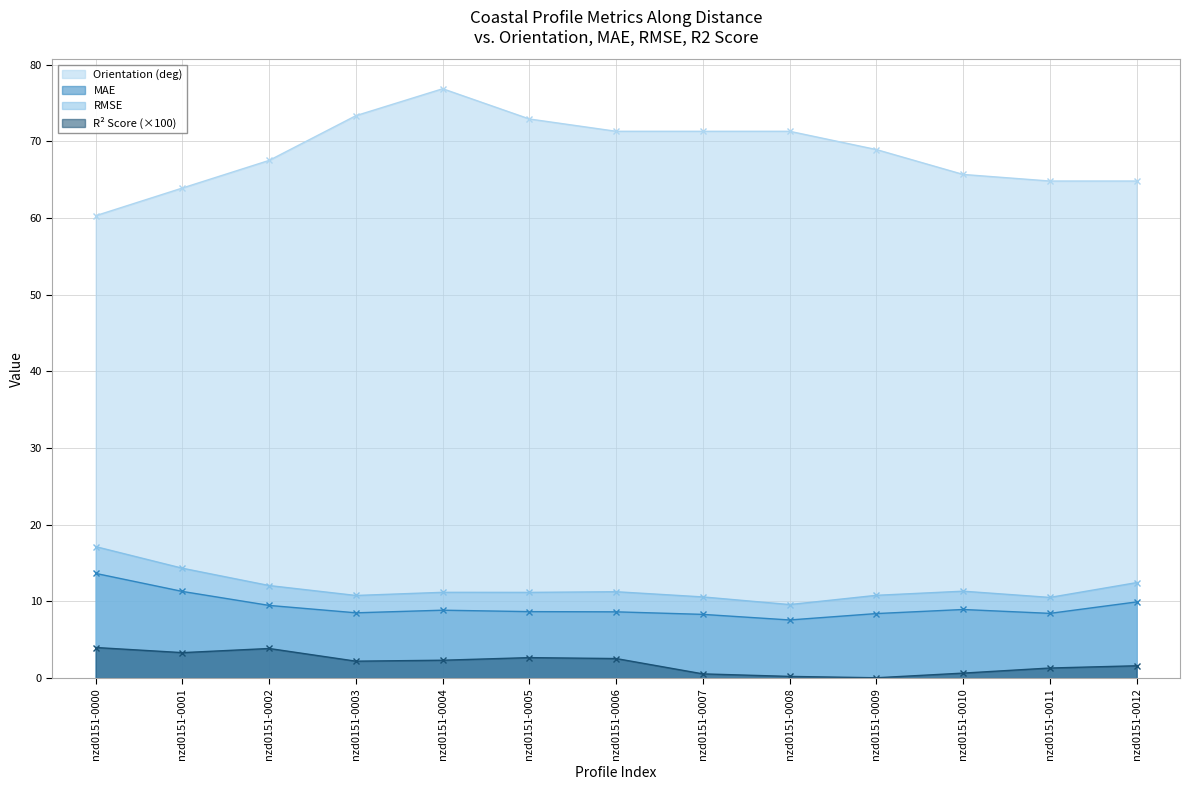

Count the number of categories in the chart.

13